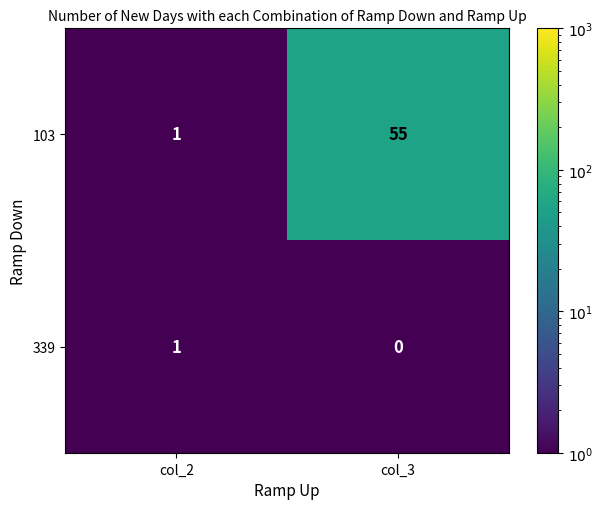

Which series has the largest range (max minus min)?

103